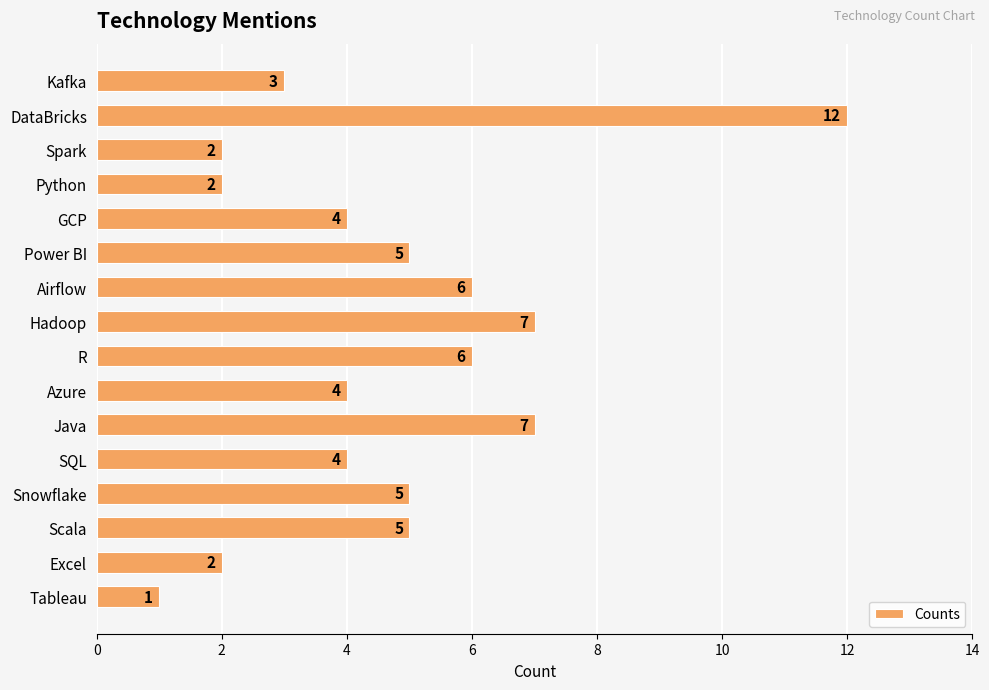

What is the sum of the values at Snowflake and Kafka?

8